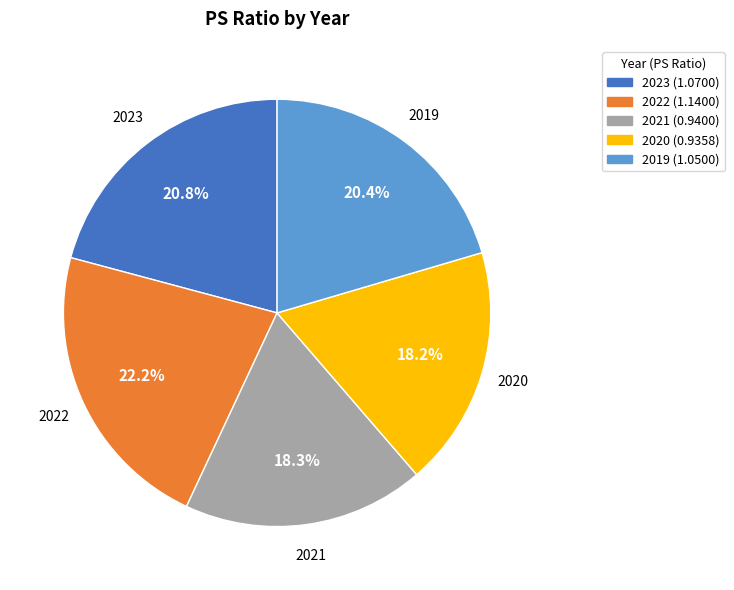

Is there a majority slice in this chart?

No